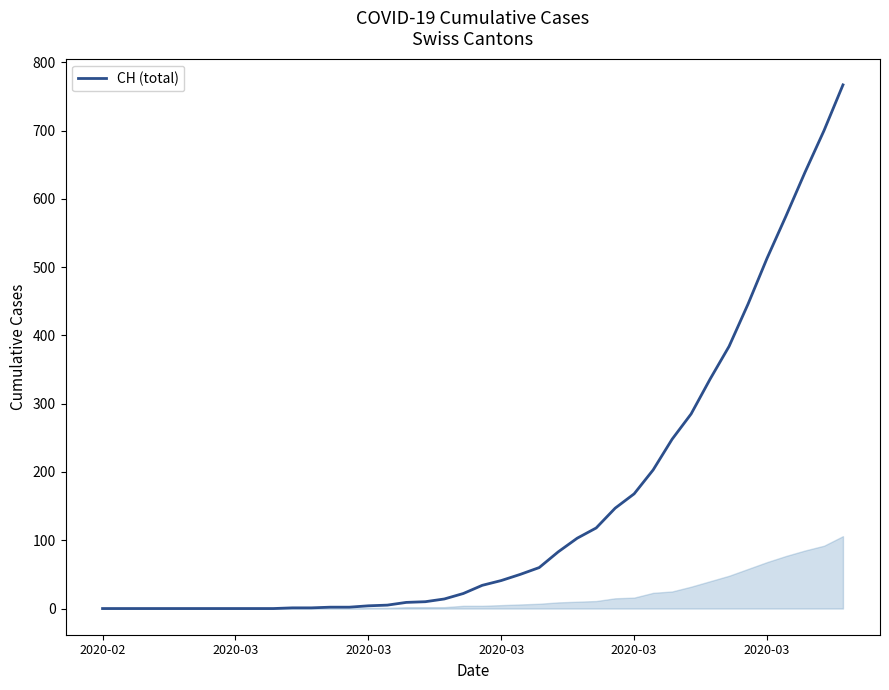

What is the difference between the maximum and minimum values?

767